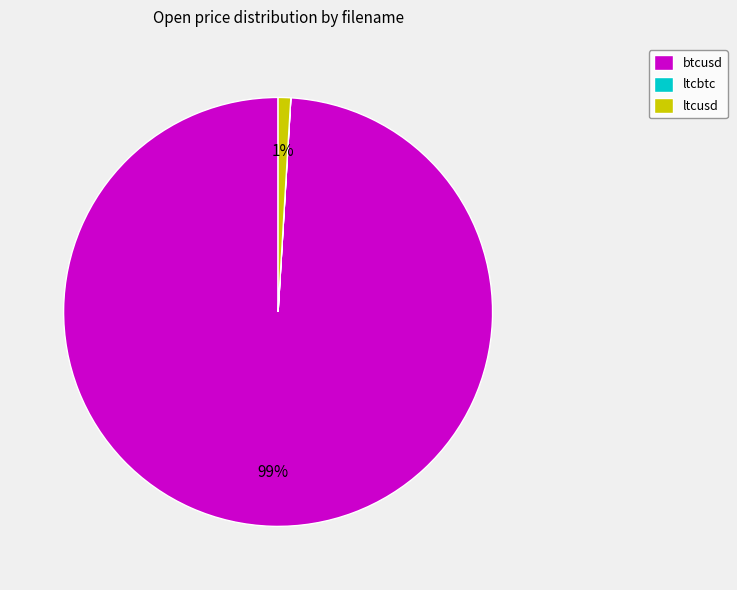

What is the largest slice in the pie chart?

btcusd